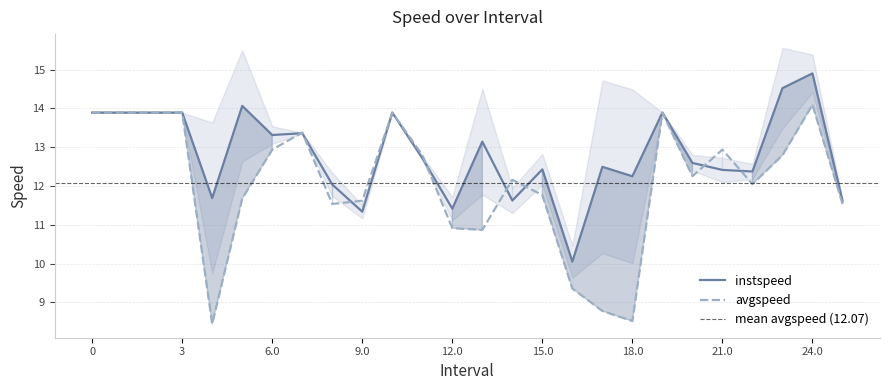

Rank the series at 20.0 from lowest to highest value.

avgspeed, instspeed